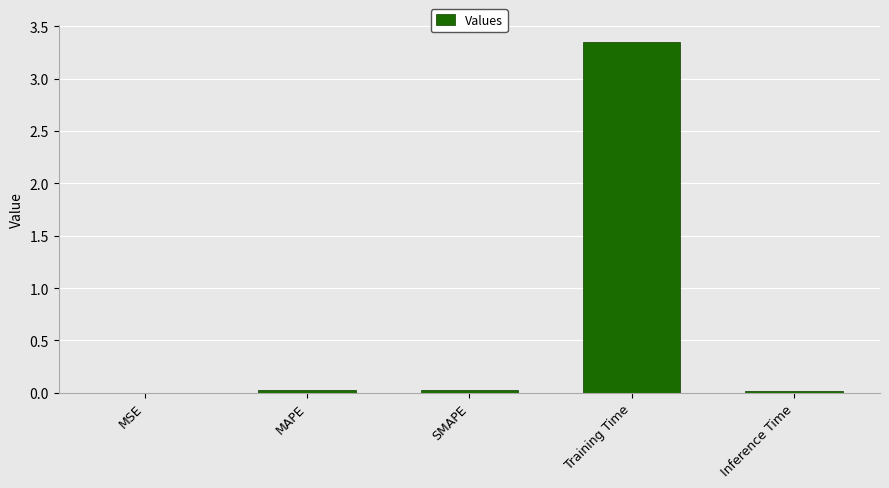

Are the bars horizontal?

No